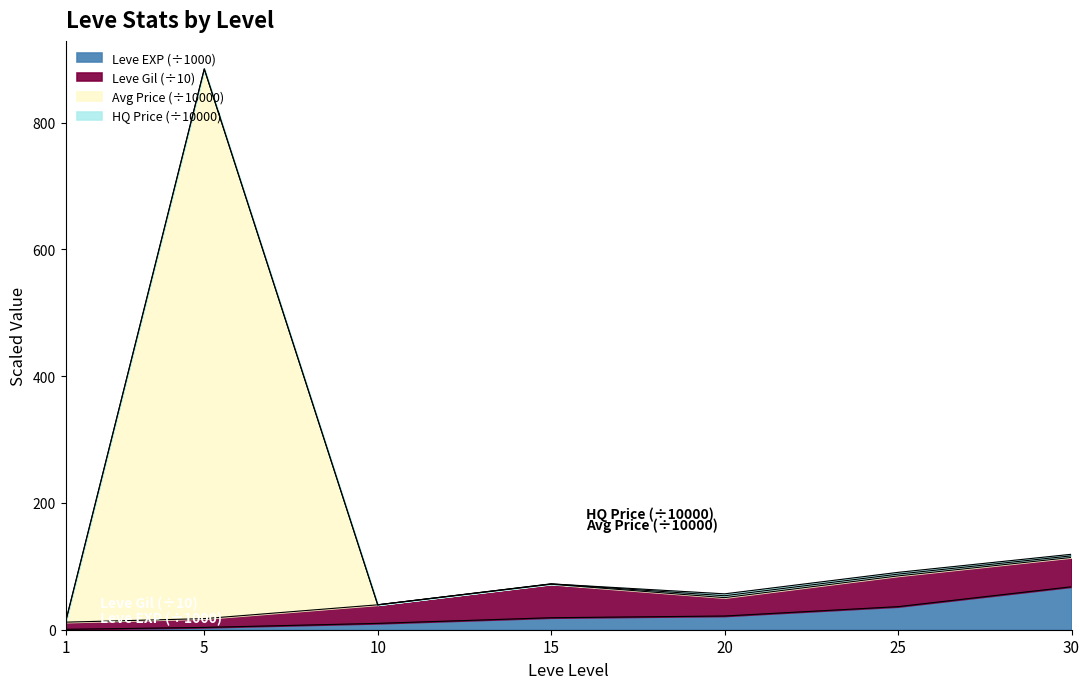

Which series has the largest total across all categories?

currentAveragePrice